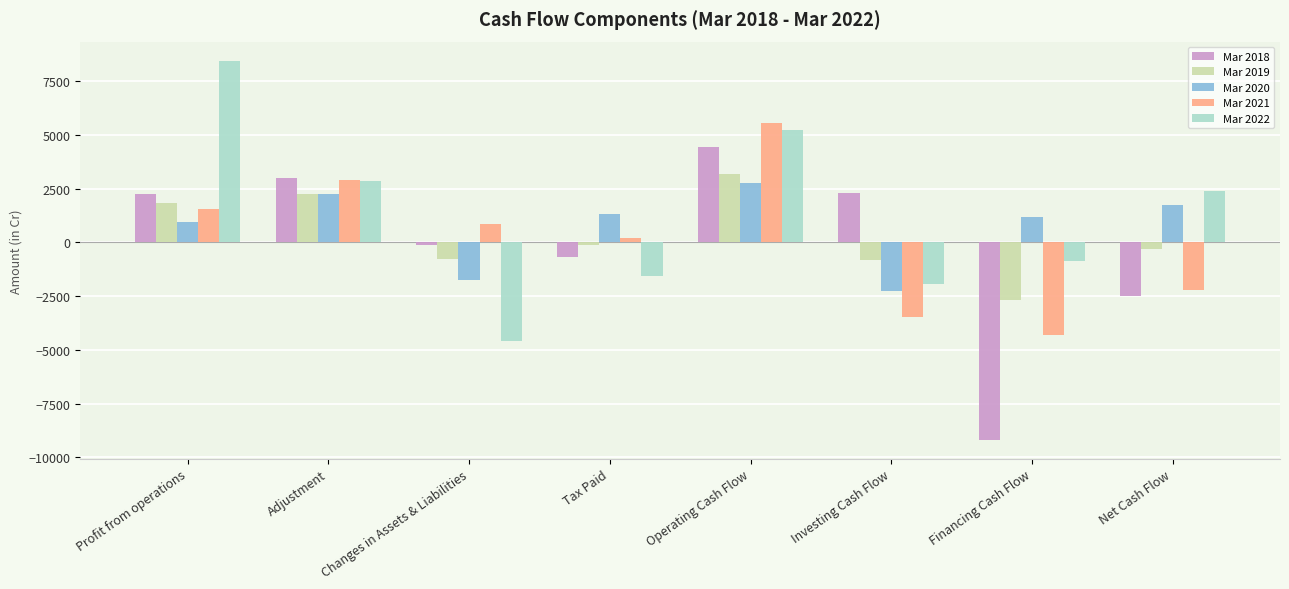

What is the difference between the Mar 2022 values at Changes in Assets & Liabilities and Profit from operations?

13033.0